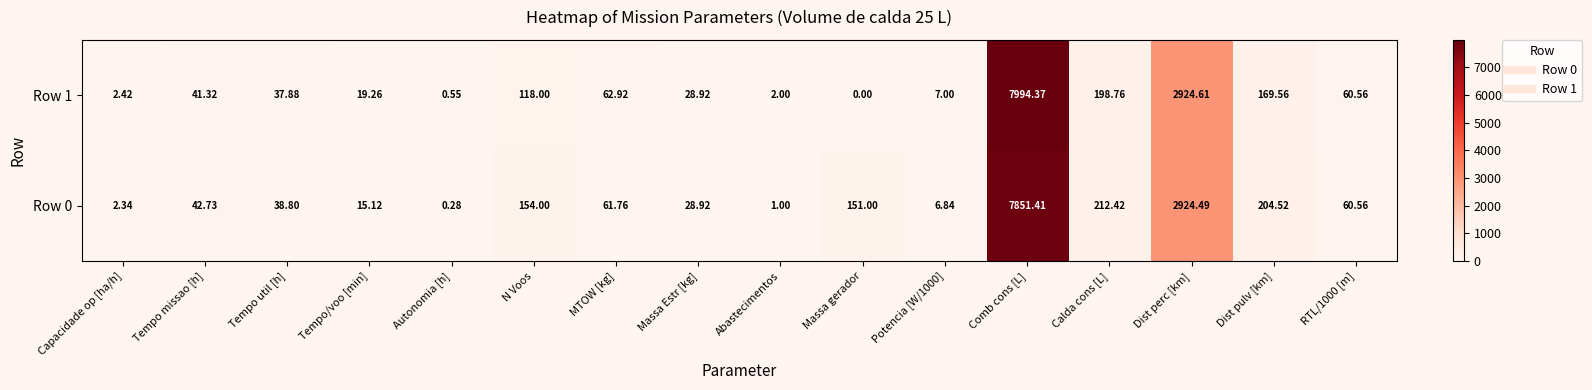

At which category is the sum across all series the highest?

Comb cons [L]